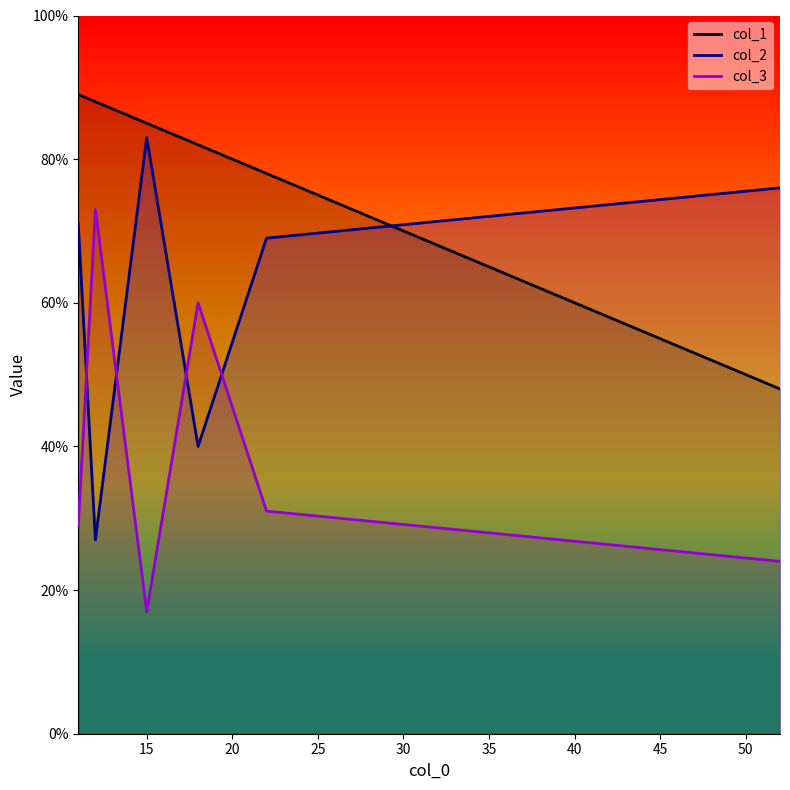

What position from the left is 22?

5